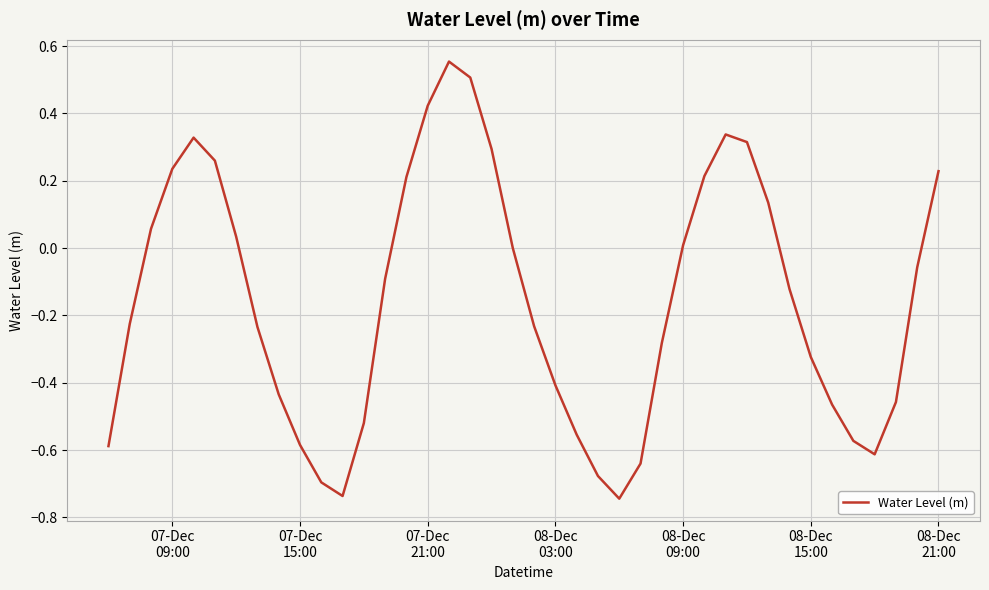

What is the difference between the maximum and minimum values?

1.3